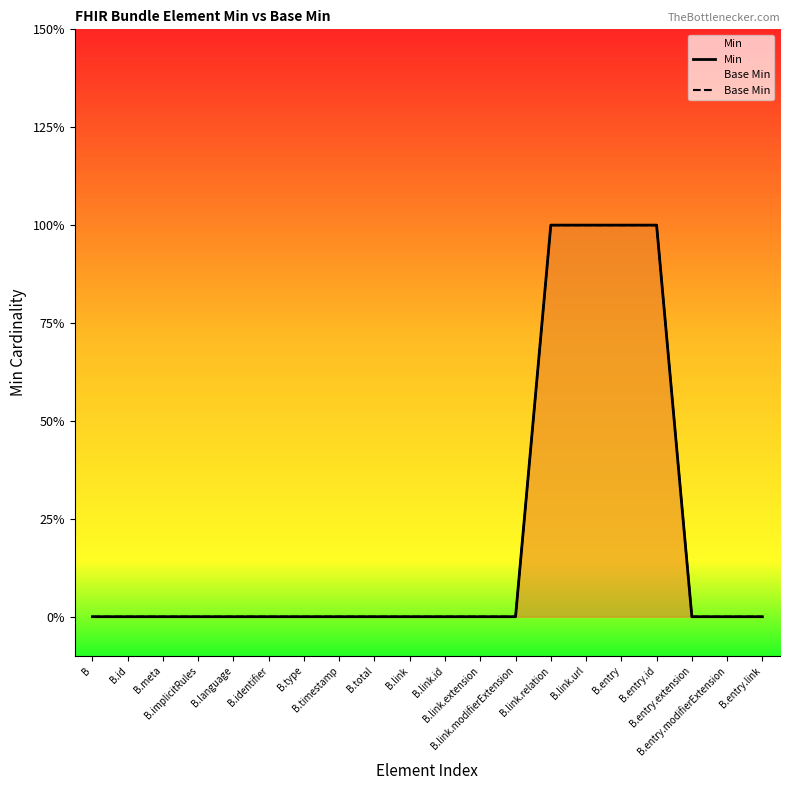

What is the difference between the maximum and second lowest values in the Base Min series?

1